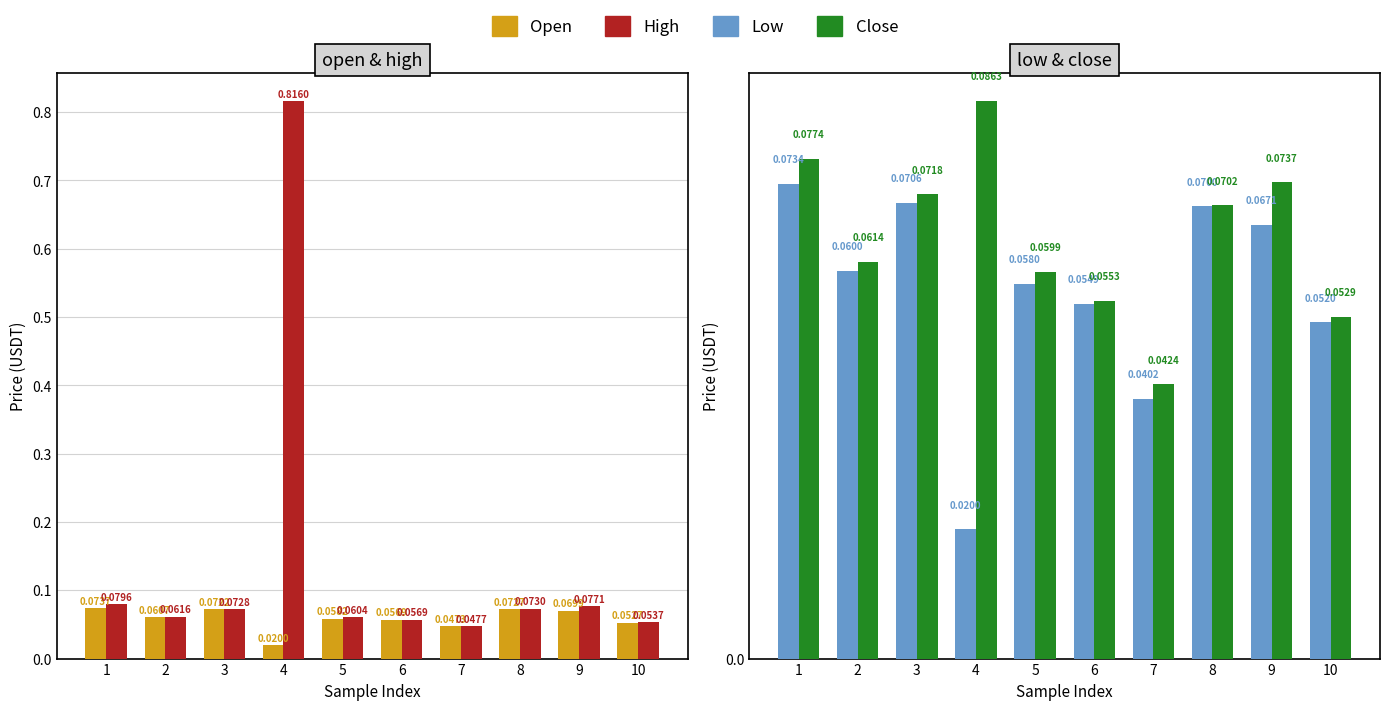

Rank the series at 9 from highest to lowest value.

high, close, open, low